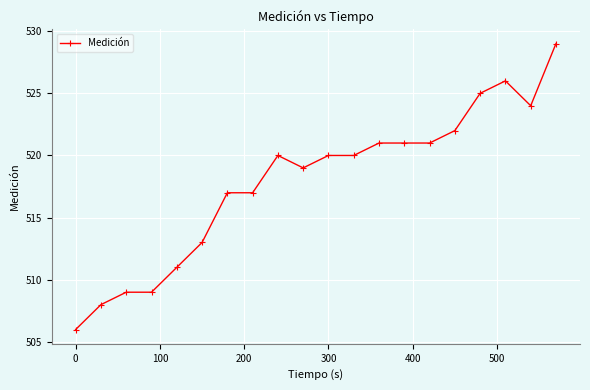

What is the value of the 6th point from the left?

513